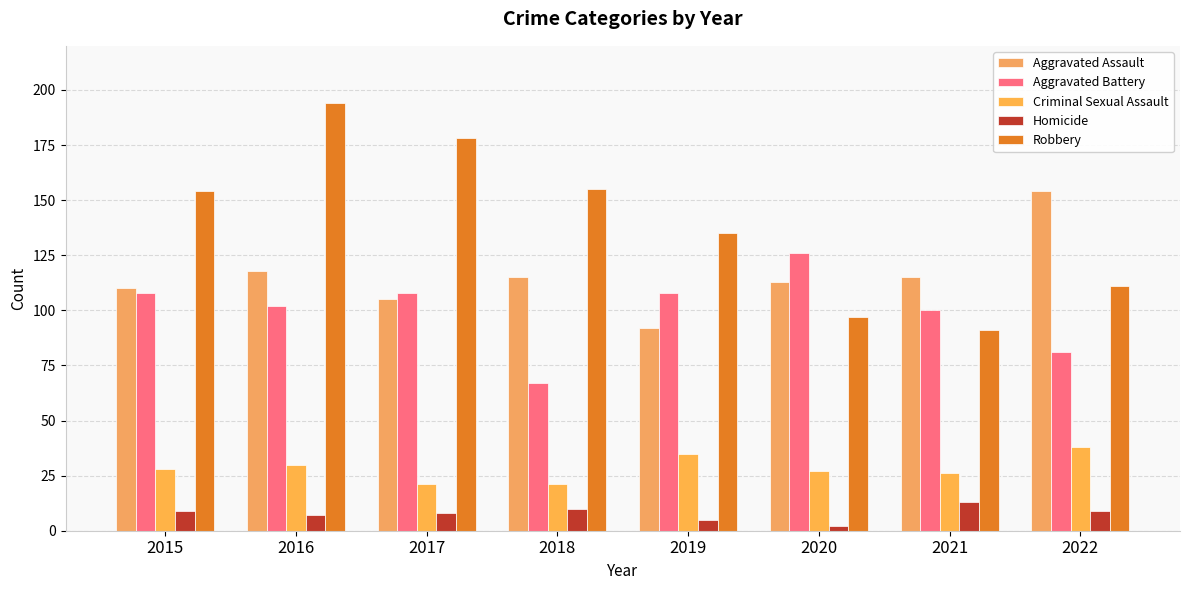

Are the bars grouped side by side (vs. stacked)?

Yes